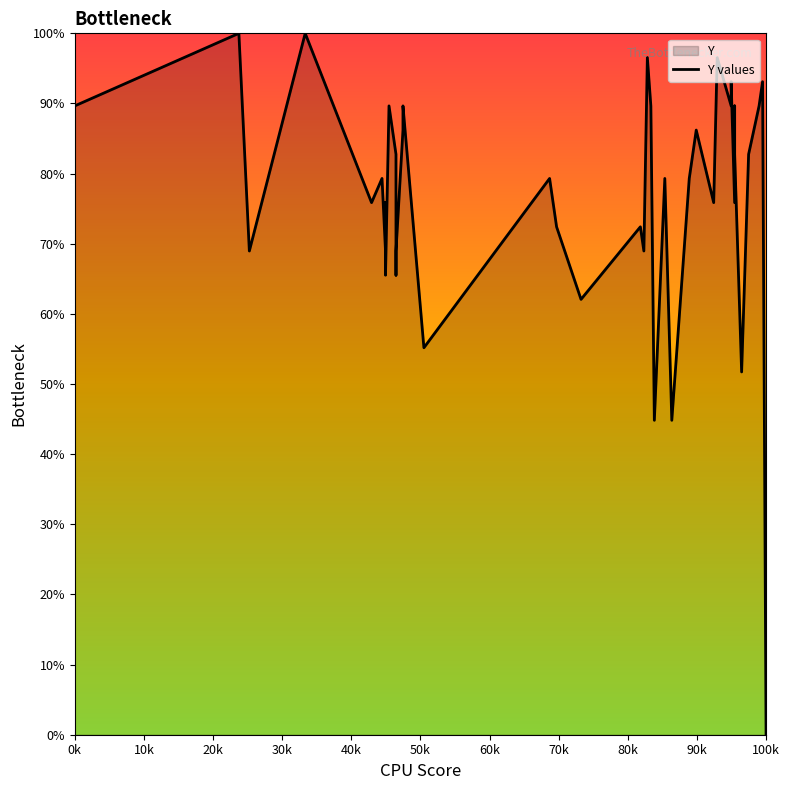

How many data points are less than 79?

18